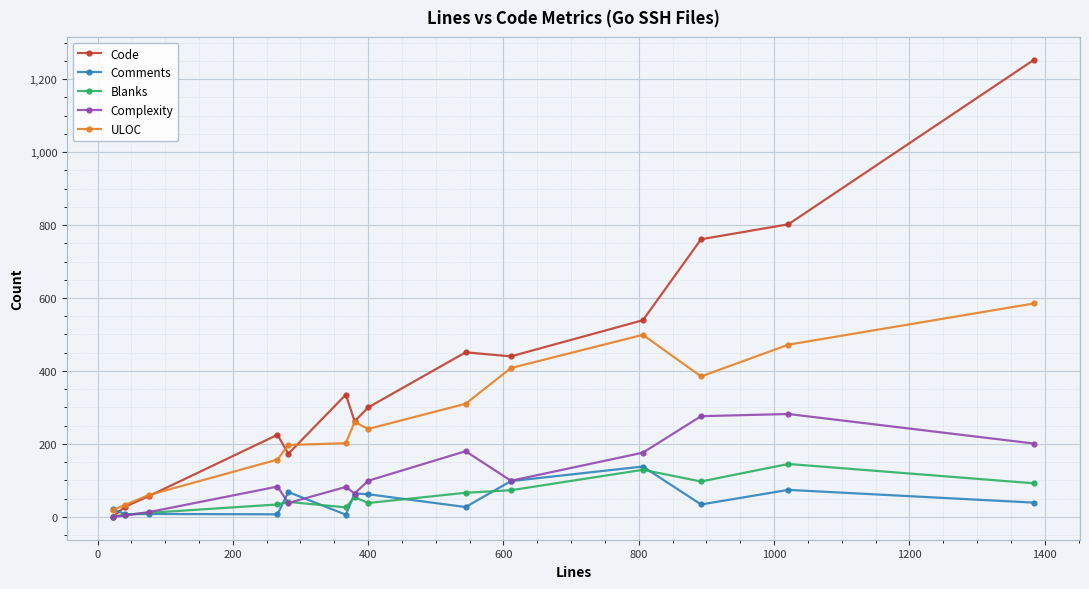

True or false: Complexity has more than 2 interior local peaks.

True